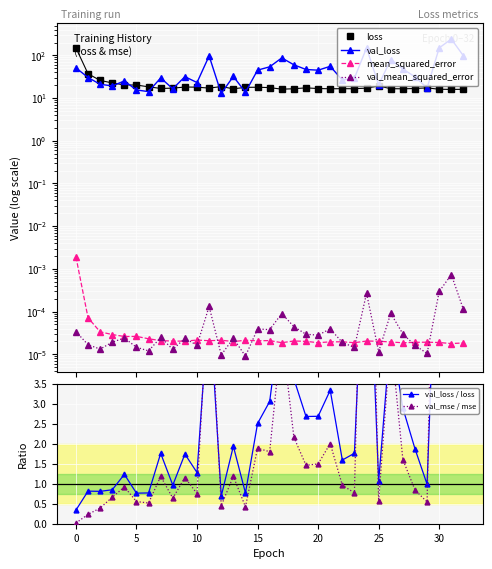

At which category is the sum across all series the highest?

31